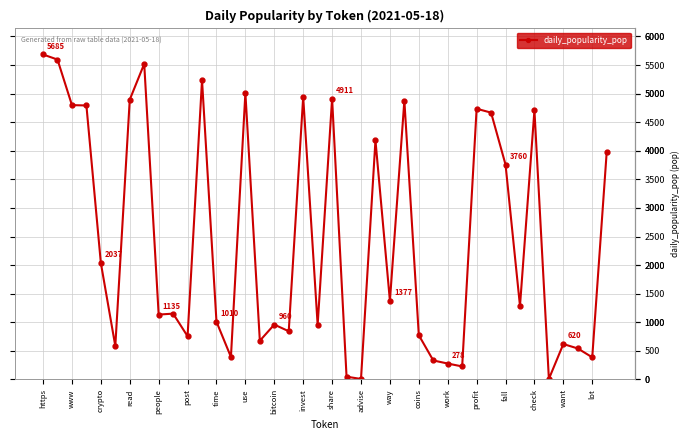

What is the maximum value shown in the chart?

5685.1